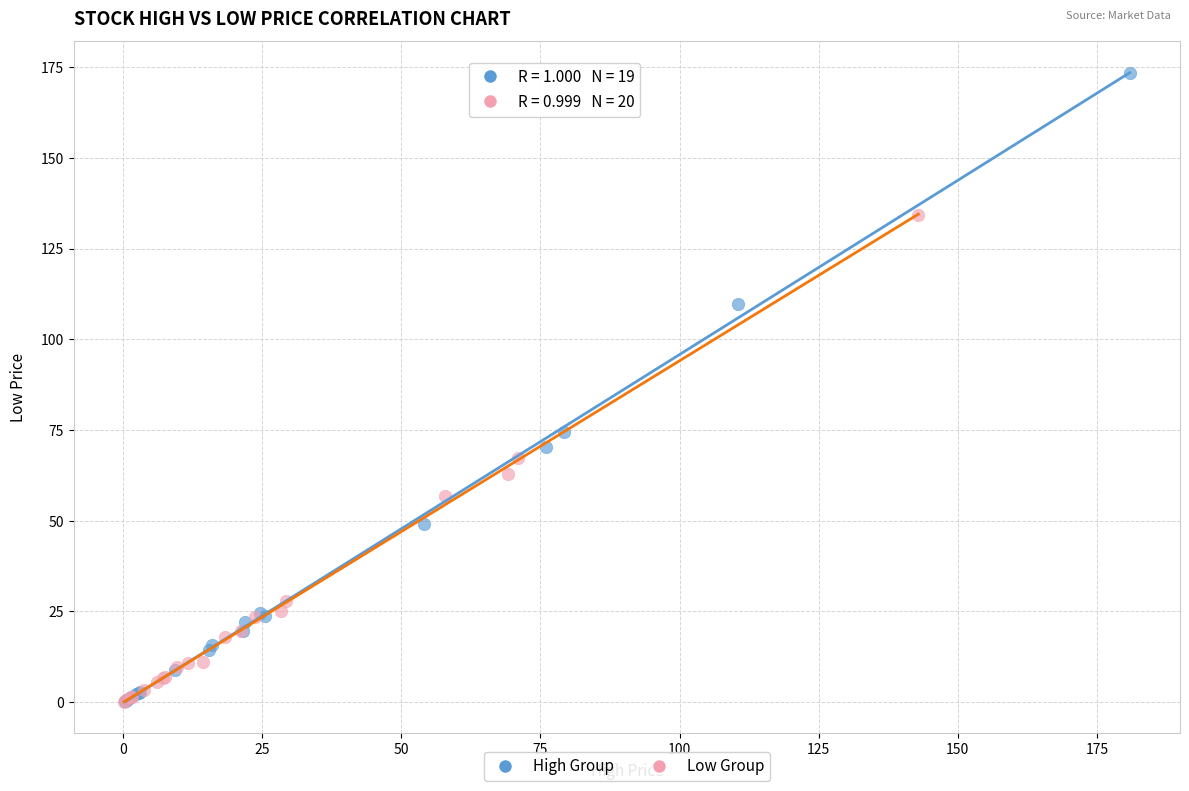

Which series contains the highest Y value?

High Group